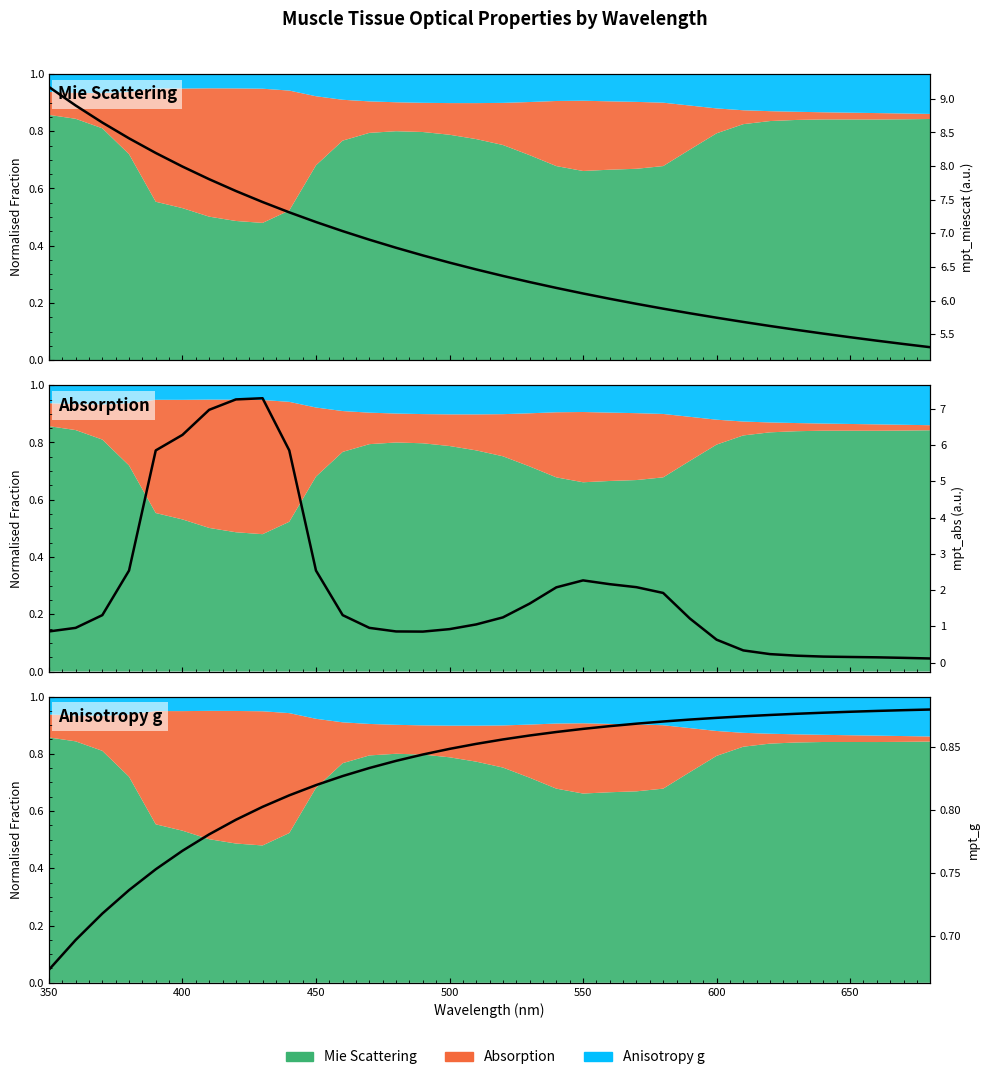

Which series has the largest total across all categories?

Mie Scattering